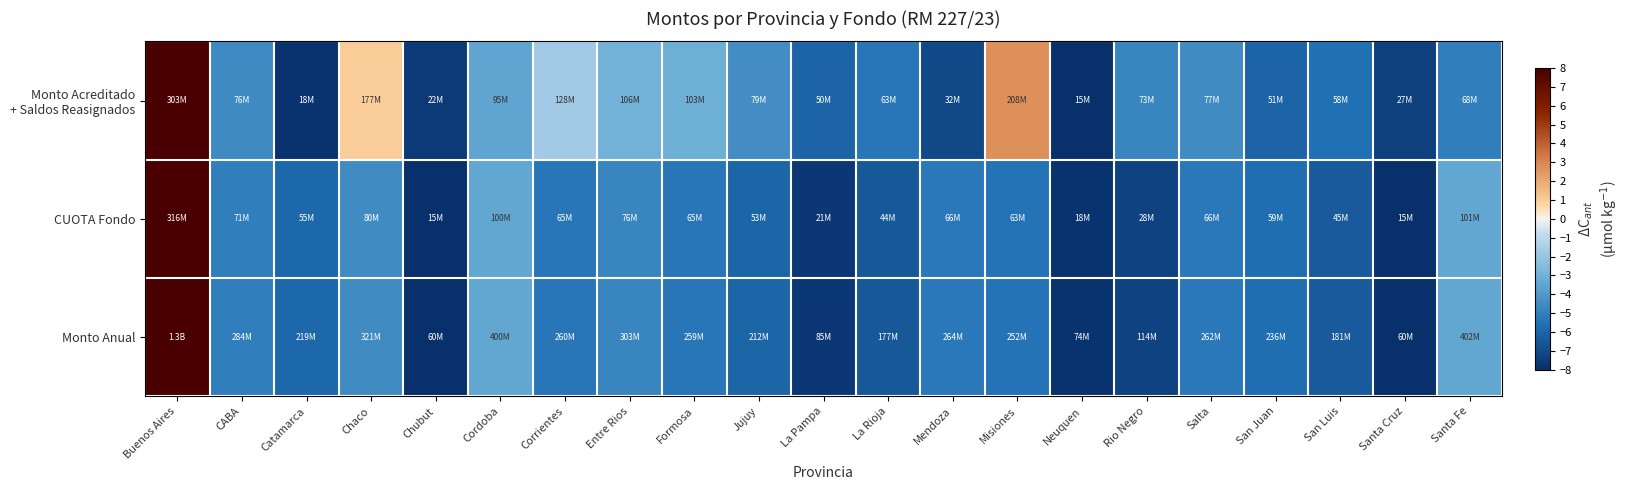

At how many categories does at least one series exceed 4?

1